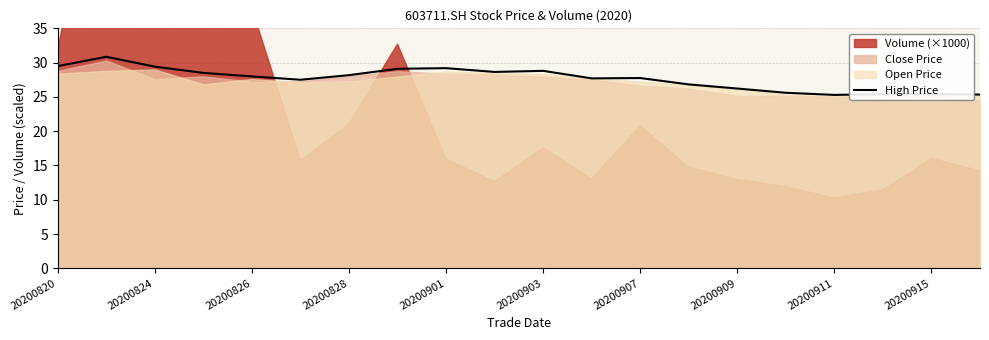

Is it true that High Price equals 9.3 at 20200911?

False